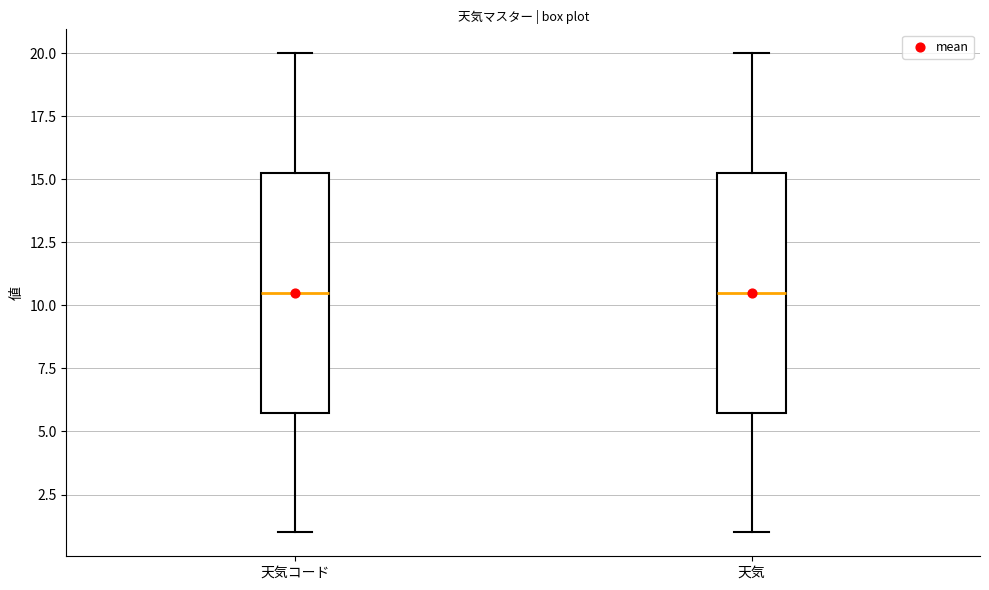

Where does the lower whisker of the box for 天気コード end on the y-axis? The values are not printed on the chart, so give them approximately, as read against the axis.

1.0